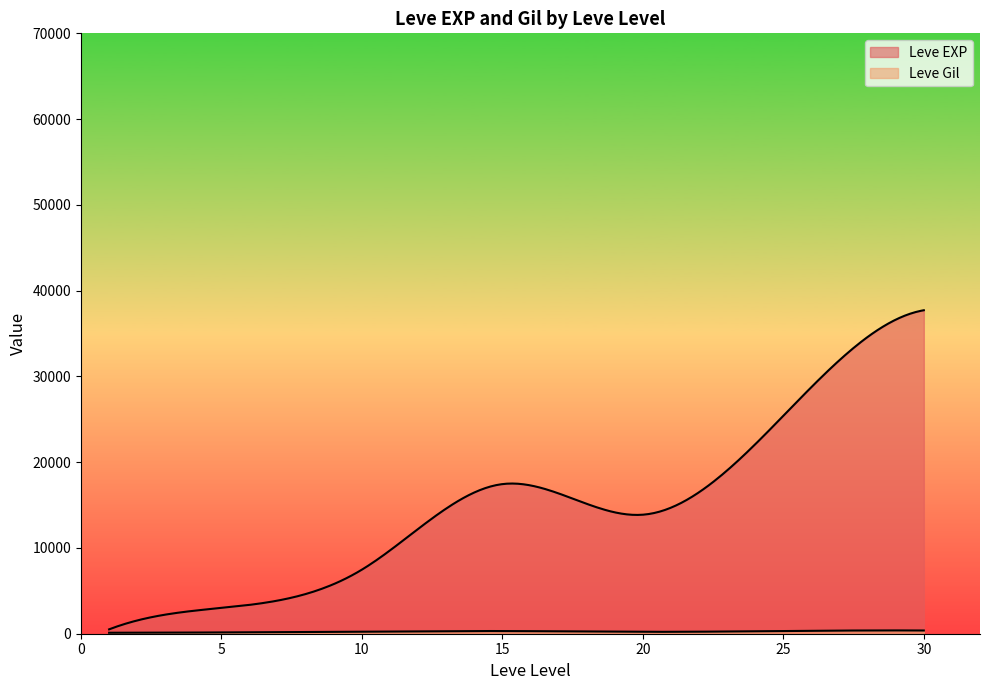

Does the chart have visible grid lines?

No